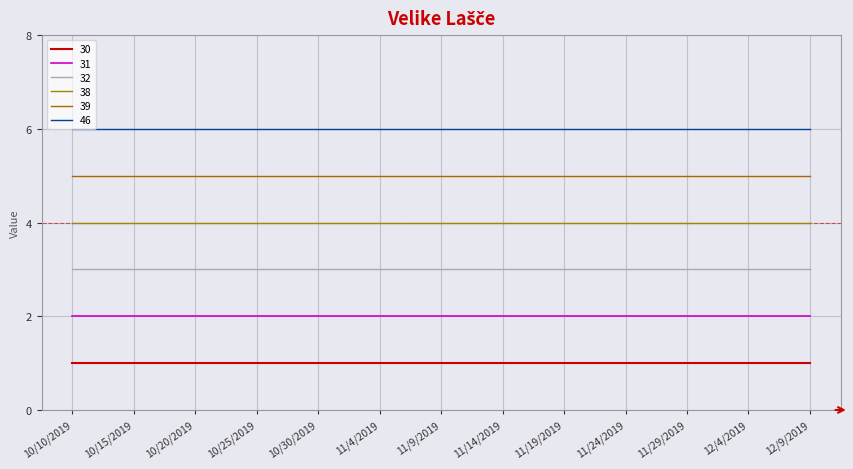

True or false: 46 and 32 cross at least once.

False